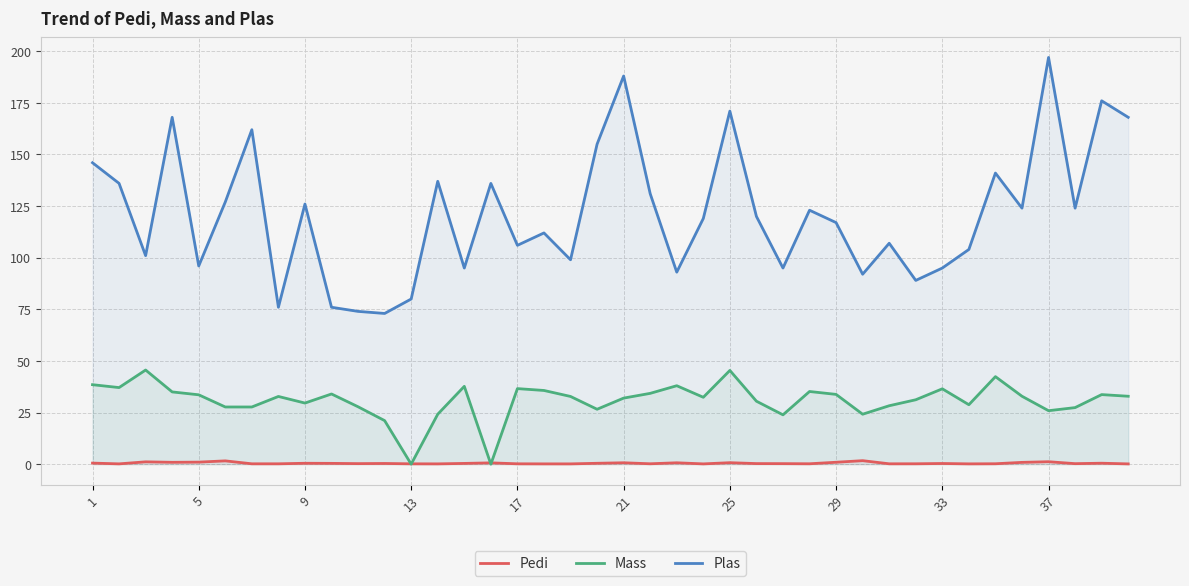

How many interior local valleys does the Pedi series have?

12